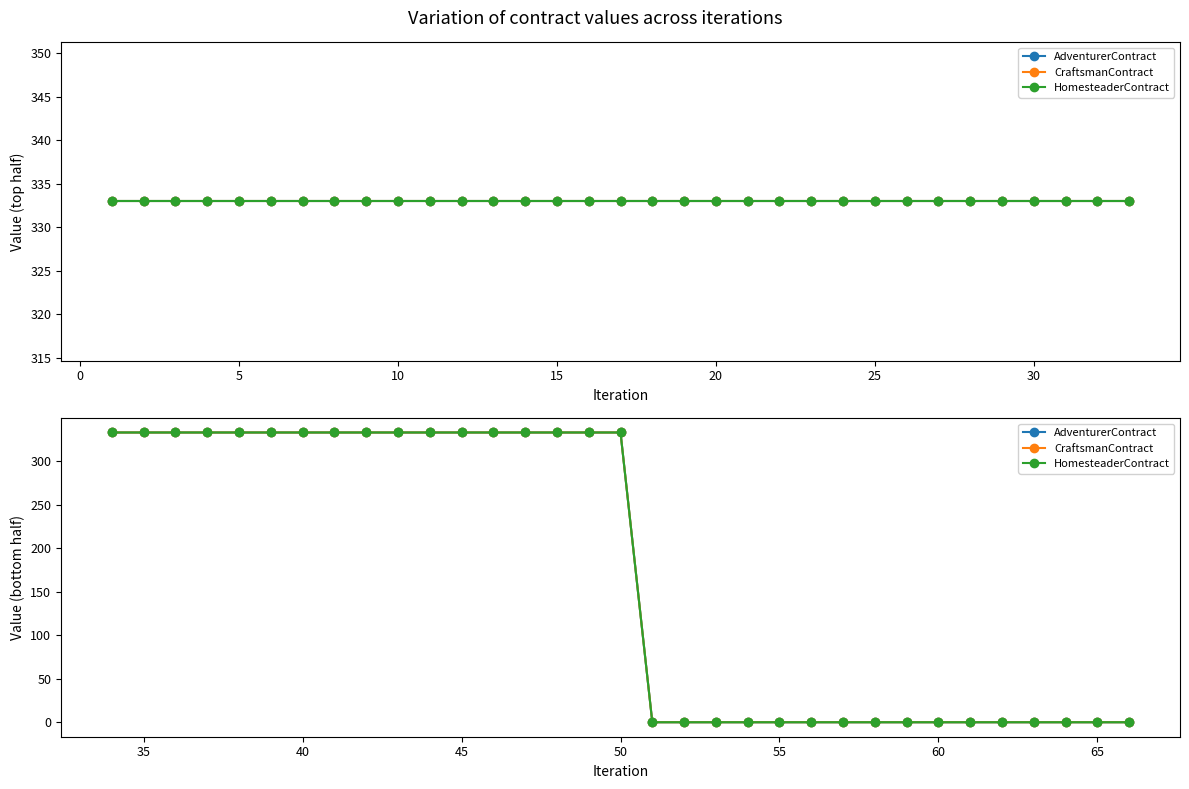

What is the greatest value displayed?

333